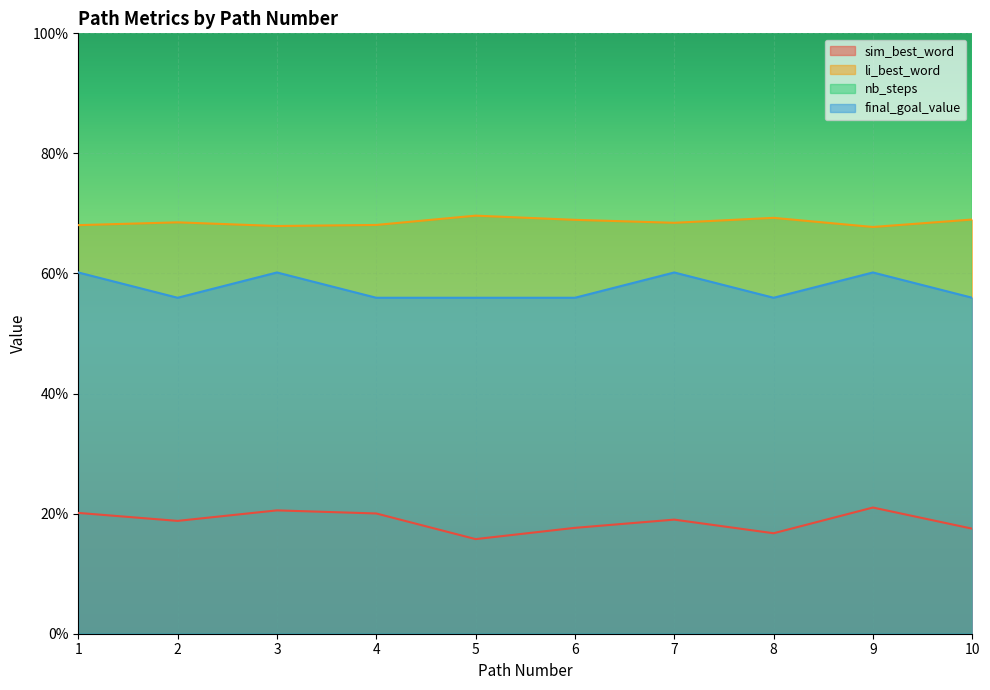

What is the maximum value for final_goal_value?

9.0